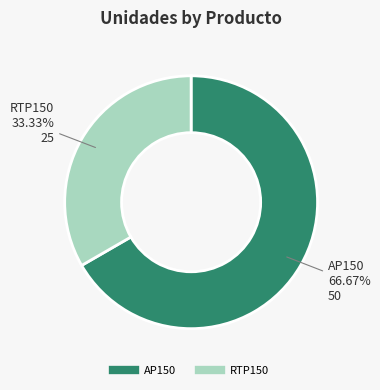

How many slices are in this pie chart?

2